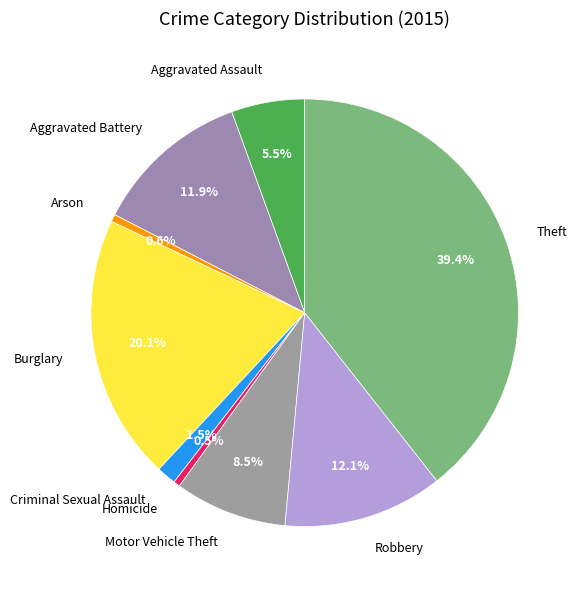

Count the number of slices in the pie.

9